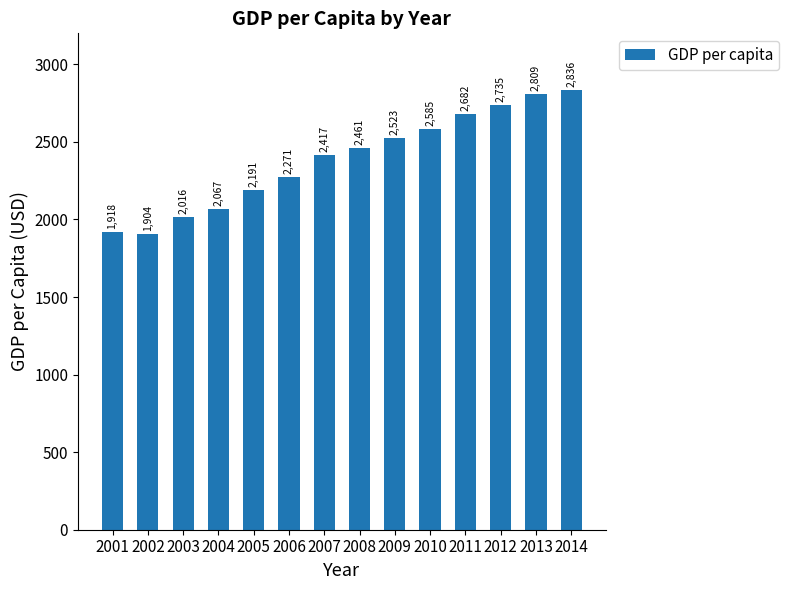

What is the value of the 12th bar from the left?

2735.4